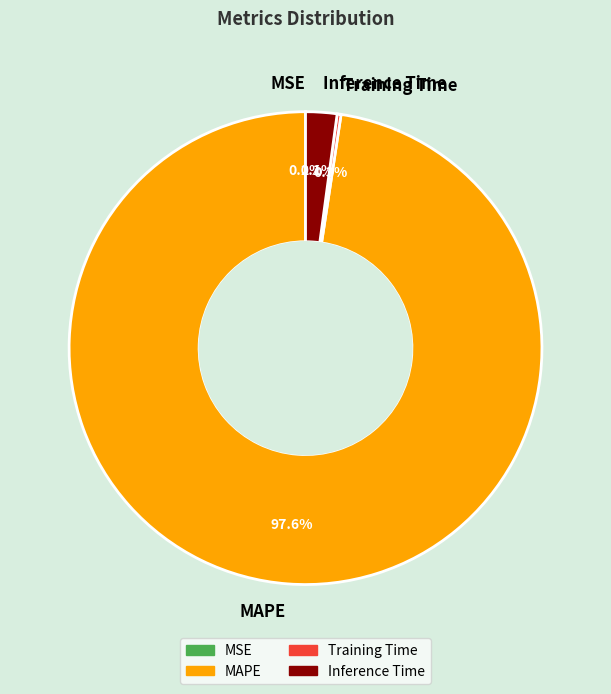

To the nearest percent, what is the difference between the largest and smallest slice percentages?

98%